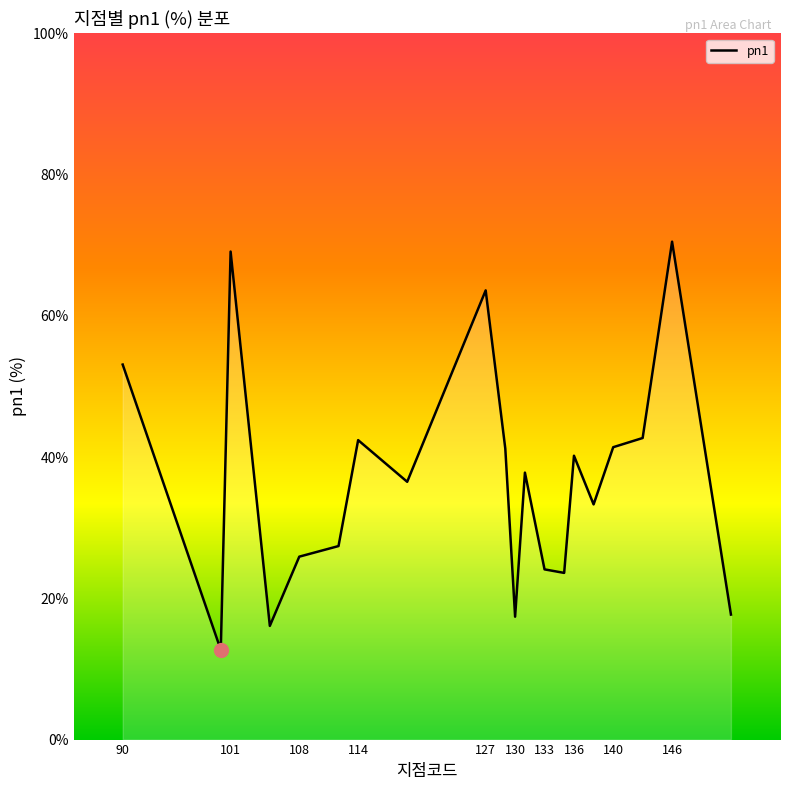

Does the chart display data point markers on the line(s)?

No